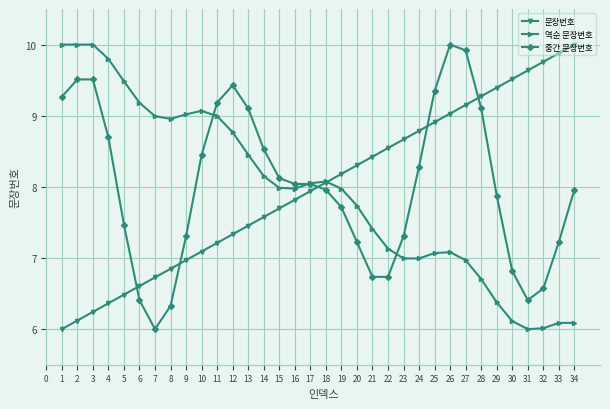

True or false: 중간 문장번호 has a value of 12.6 at 24.

False